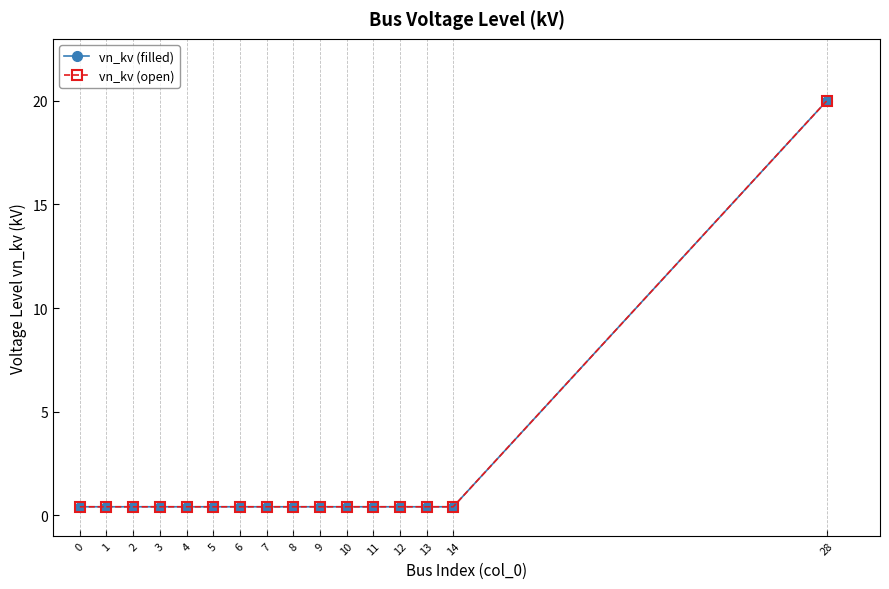

Does the chart display data point markers on the line(s)?

Yes